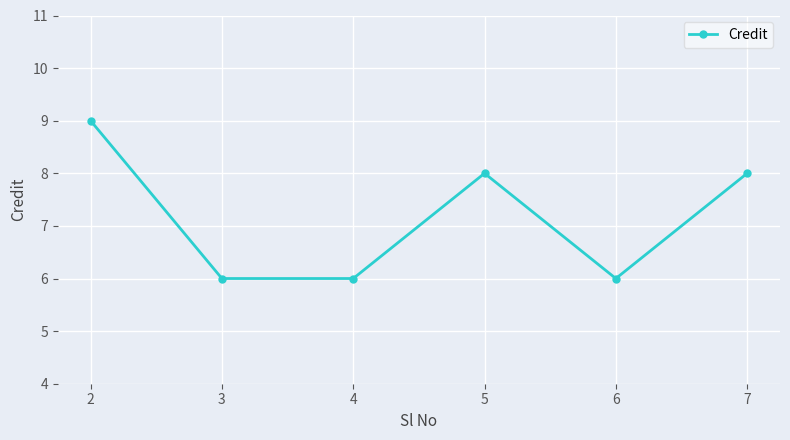

What is the smallest value displayed?

6